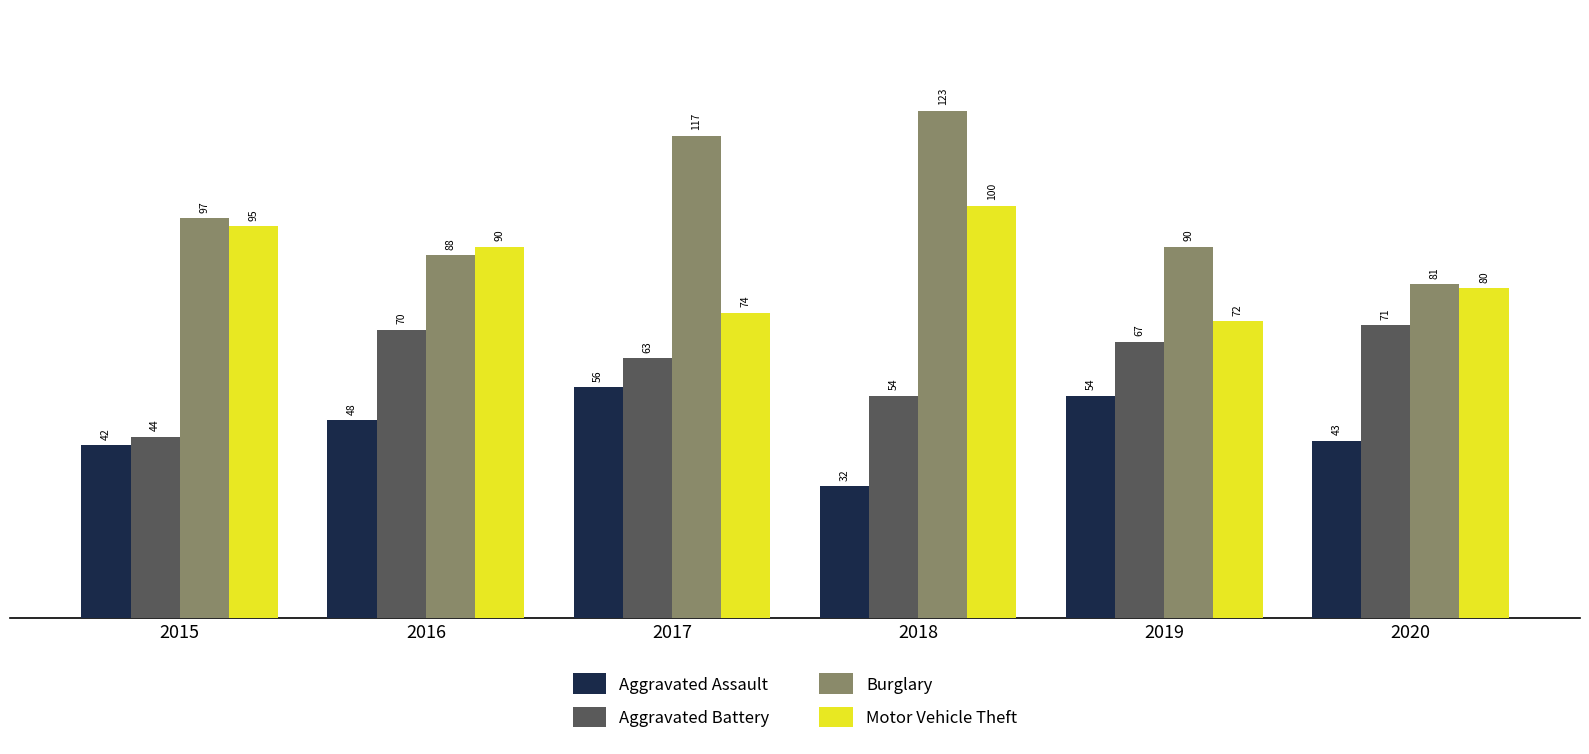

Which label corresponds to the smallest value in the chart?

2018